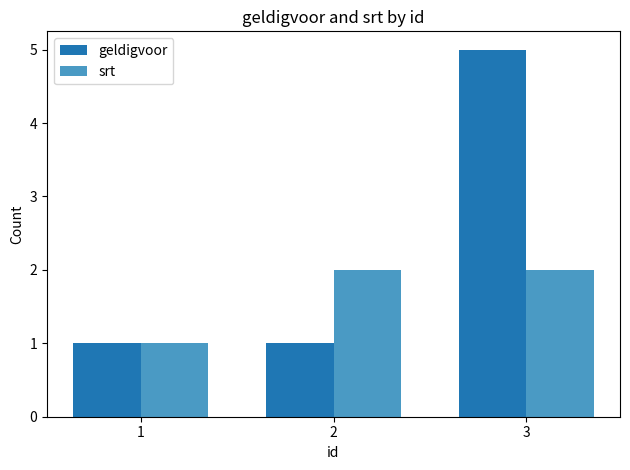

The srt series shows 2 at 2. True or false?

True